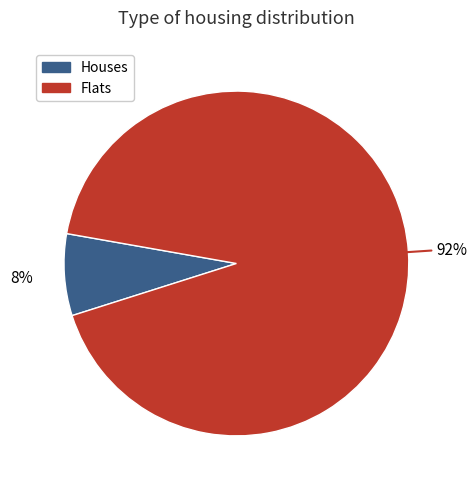

To the nearest percent, what is the average slice percentage?

50%